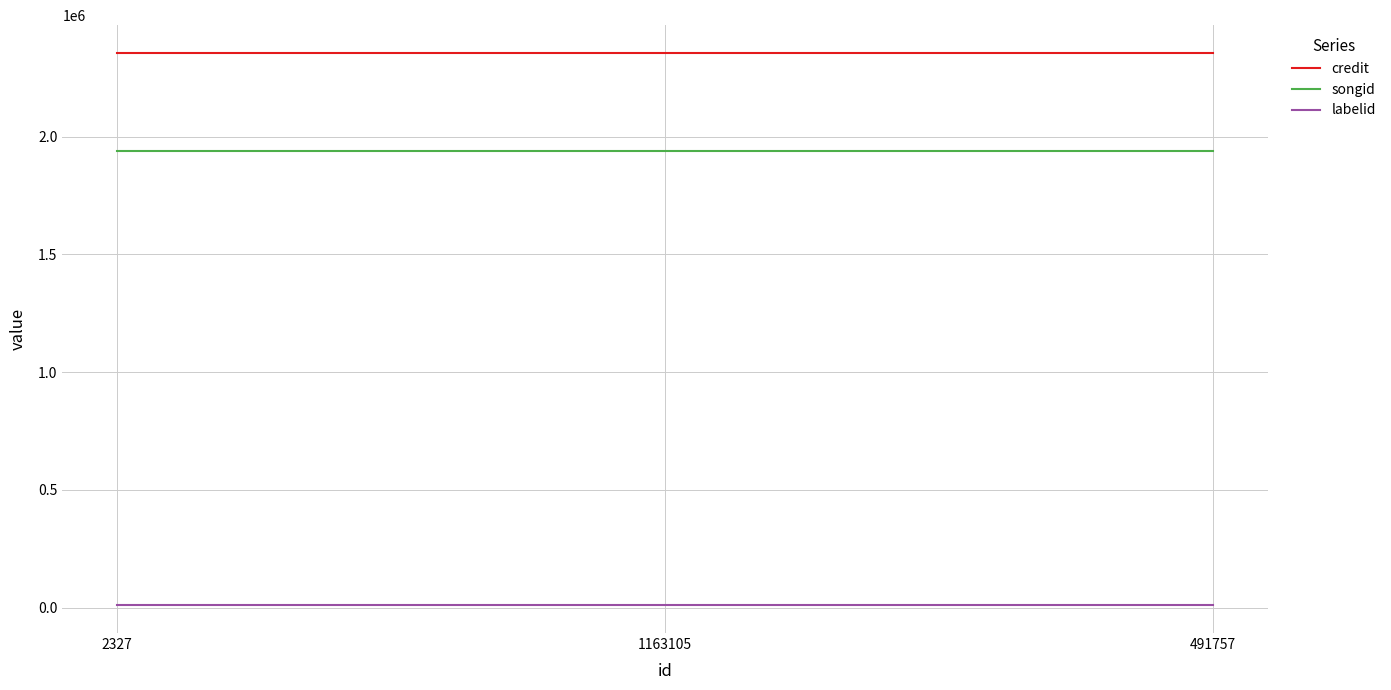

Count the number of categories in the chart.

3